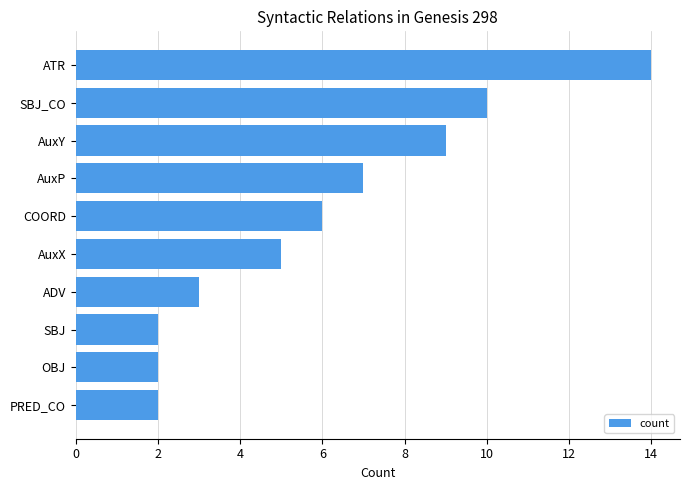

What is the sum of all values?

60